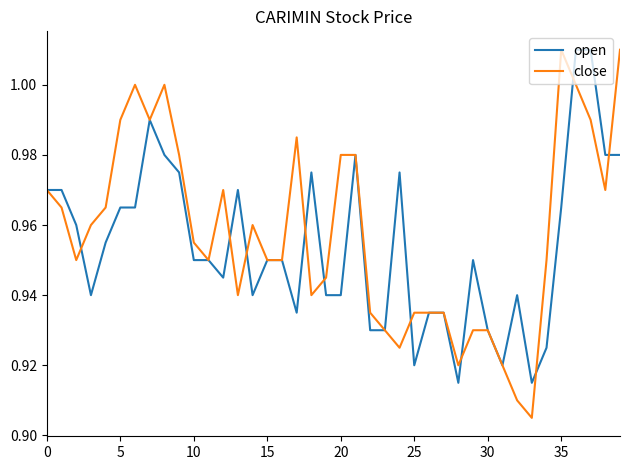

Which series has the widest spread of values?

close